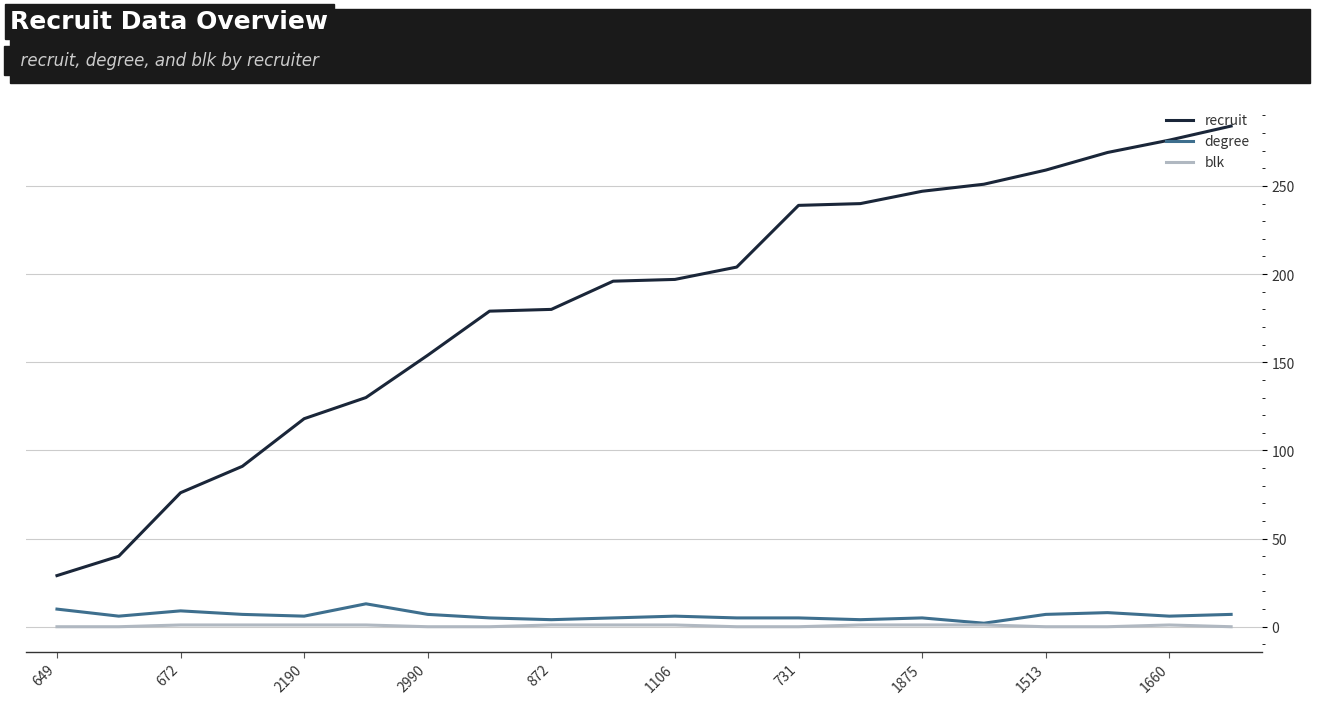

What is the maximum value shown in the chart?

284